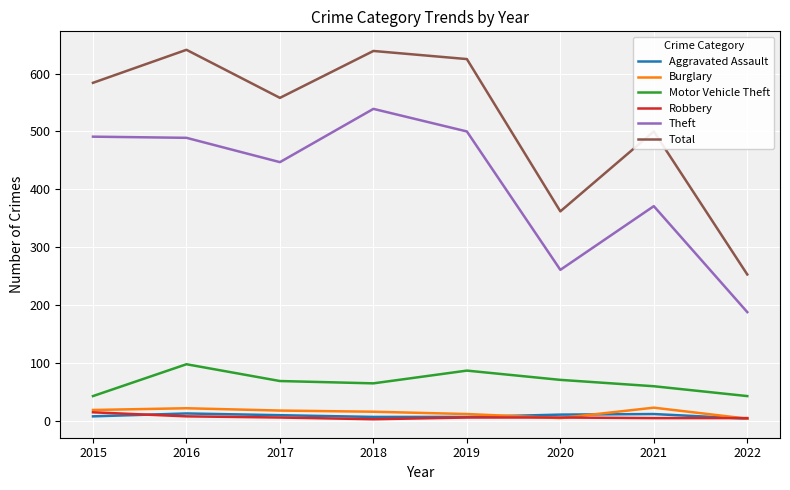

What is the difference between the second highest and second lowest values in the Aggravated Assault series?

5